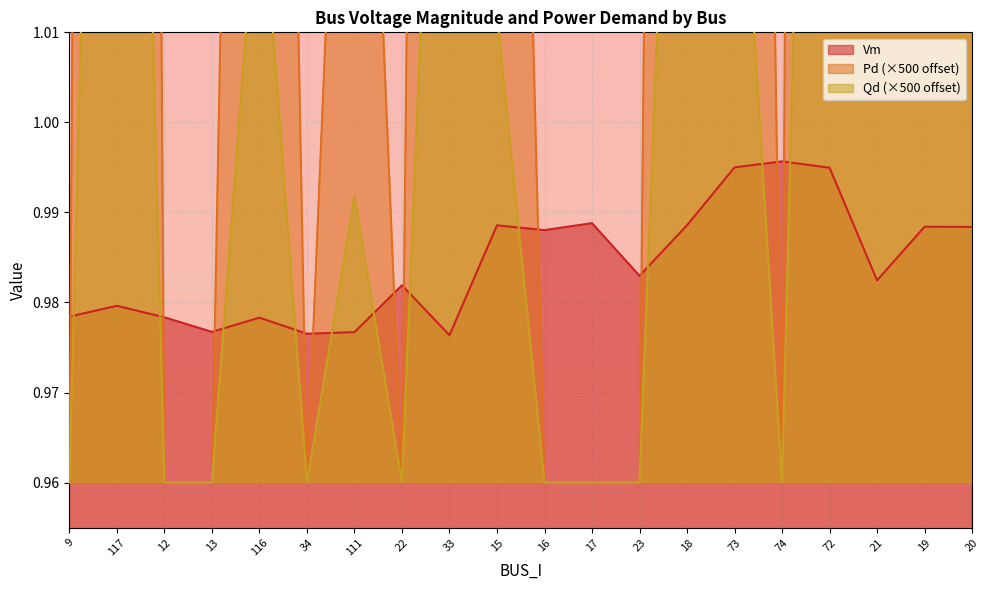

Which series has the largest range (max minus min)?

Pd